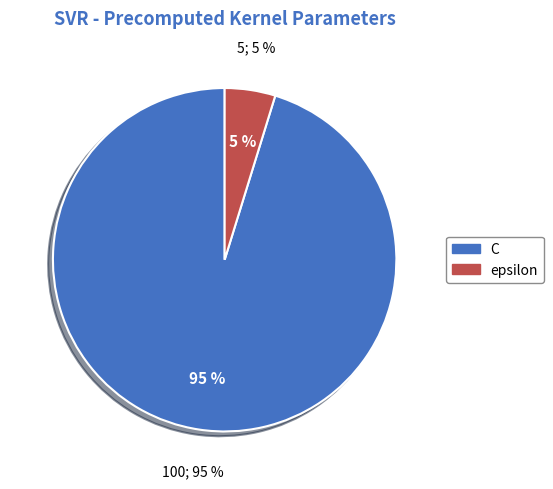

Which slice is the smallest?

epsilon